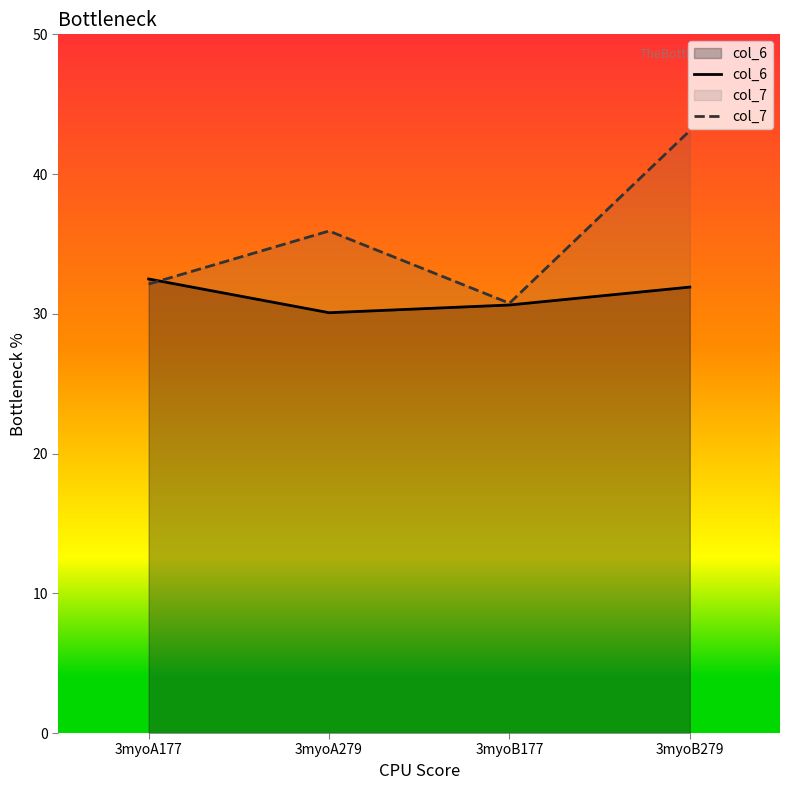

What are all the series names shown in the legend?

col_6, col_7